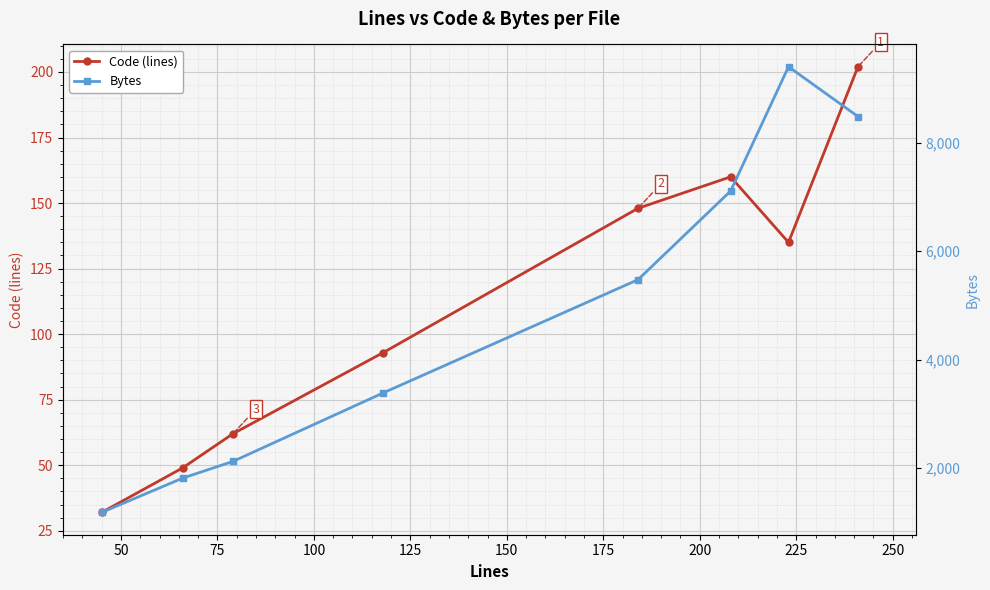

What is the minimum value for Code (lines)?

32